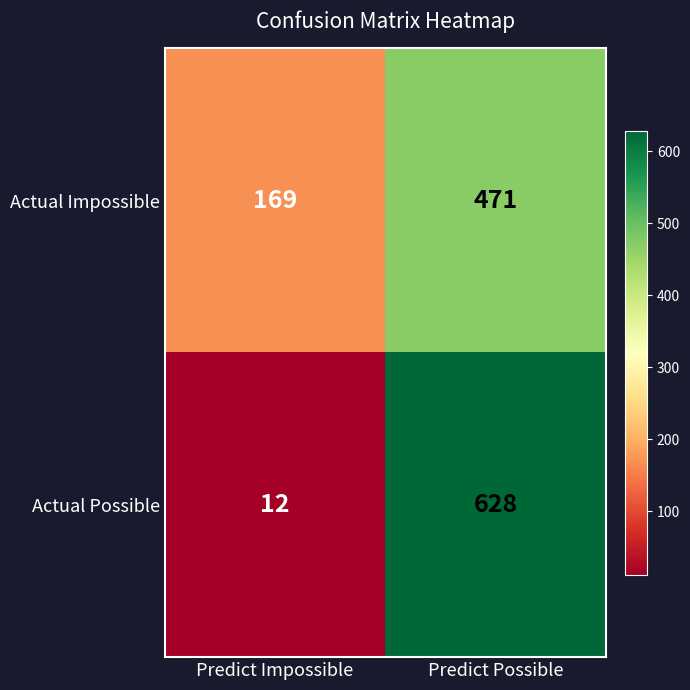

What is the maximum value shown in the chart?

628